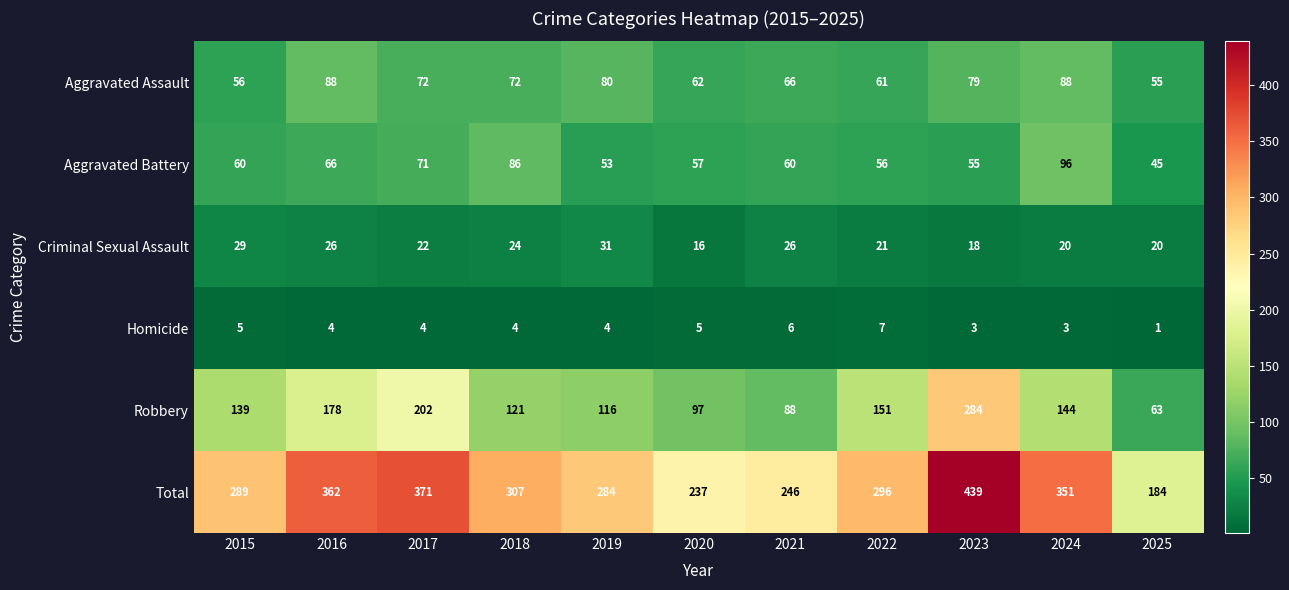

What is the difference between the maximum and minimum values in the Criminal Sexual Assault series?

15